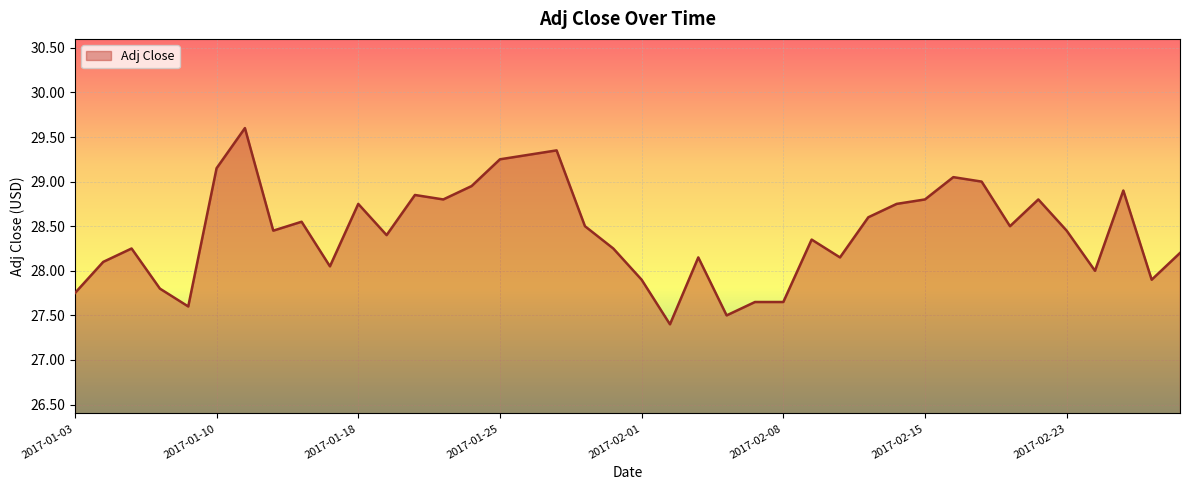

What is the greatest value displayed?

29.6